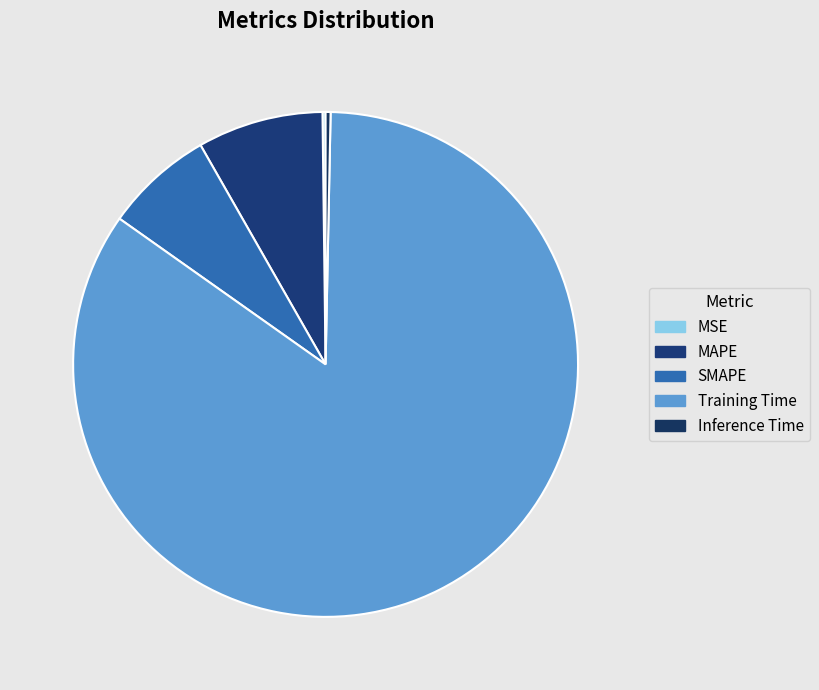

Combined, do MAPE and Training Time account for over 50%?

Yes